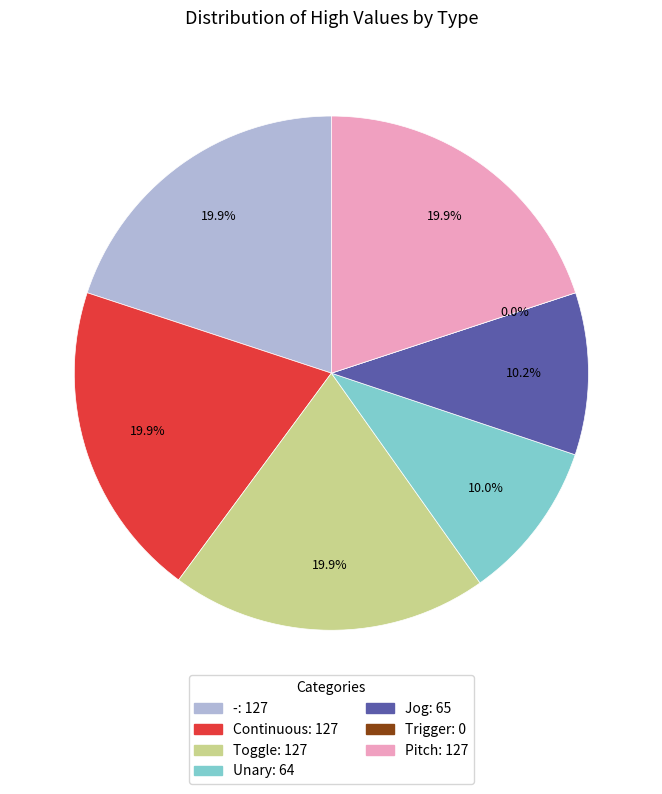

What is the change in value from - to Jog?

-62